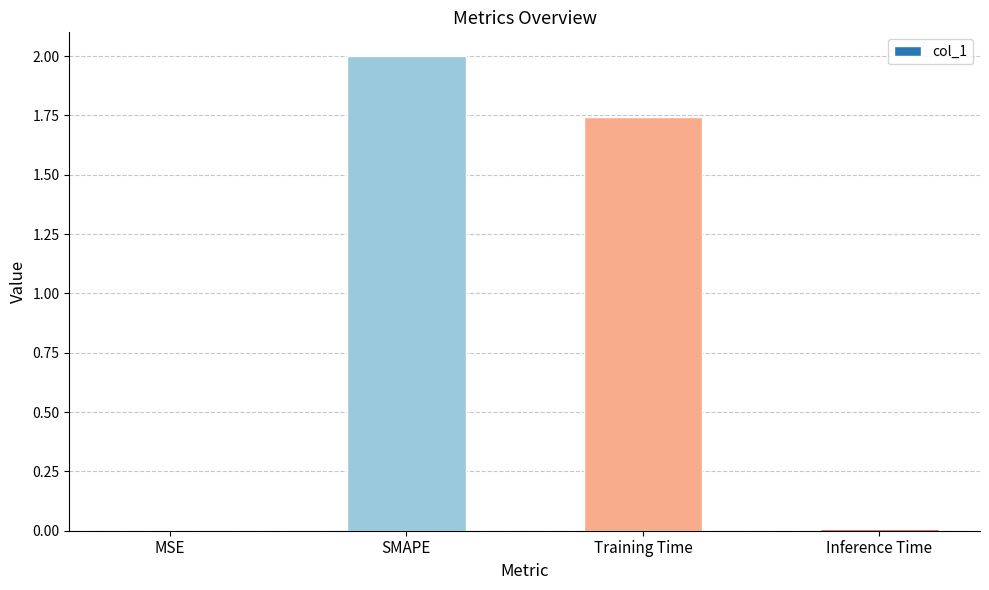

True or false: the data shows 0.0 at Inference Time.

True